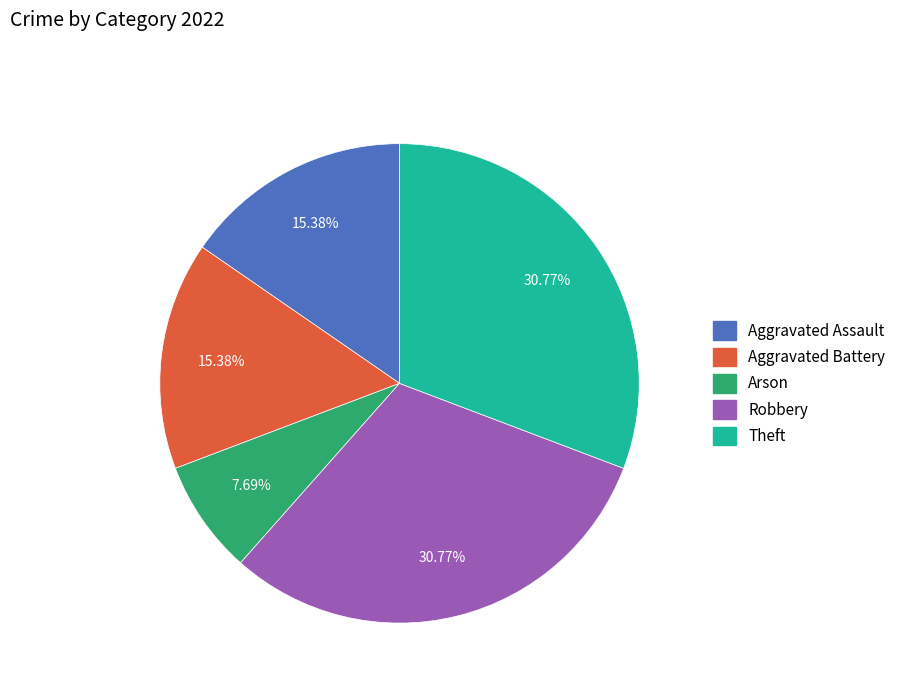

What portion of the pie excludes Aggravated Assault?

84.6%